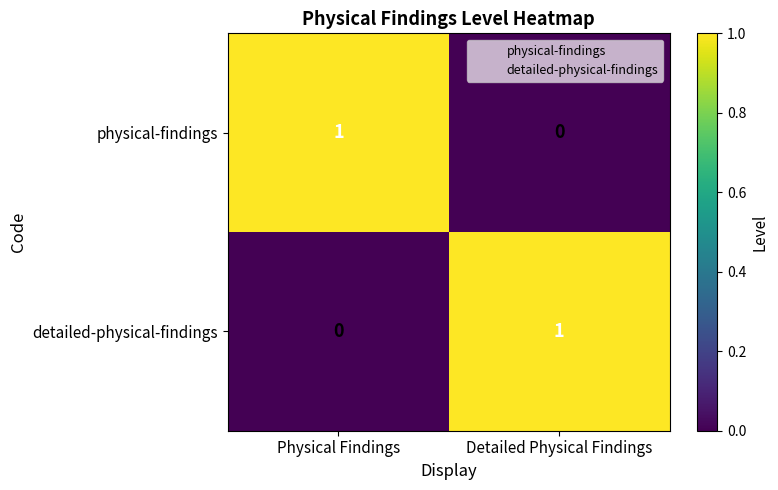

Count the number of data series in this chart.

2